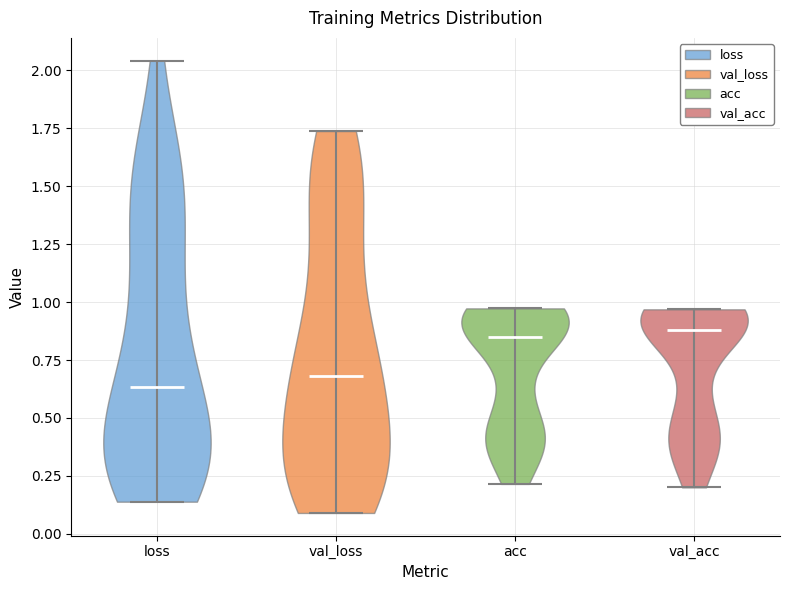

What is the lowest point the violin for val_loss reaches on the y-axis? The values are not printed on the chart, so give them approximately, as read against the axis.

0.10